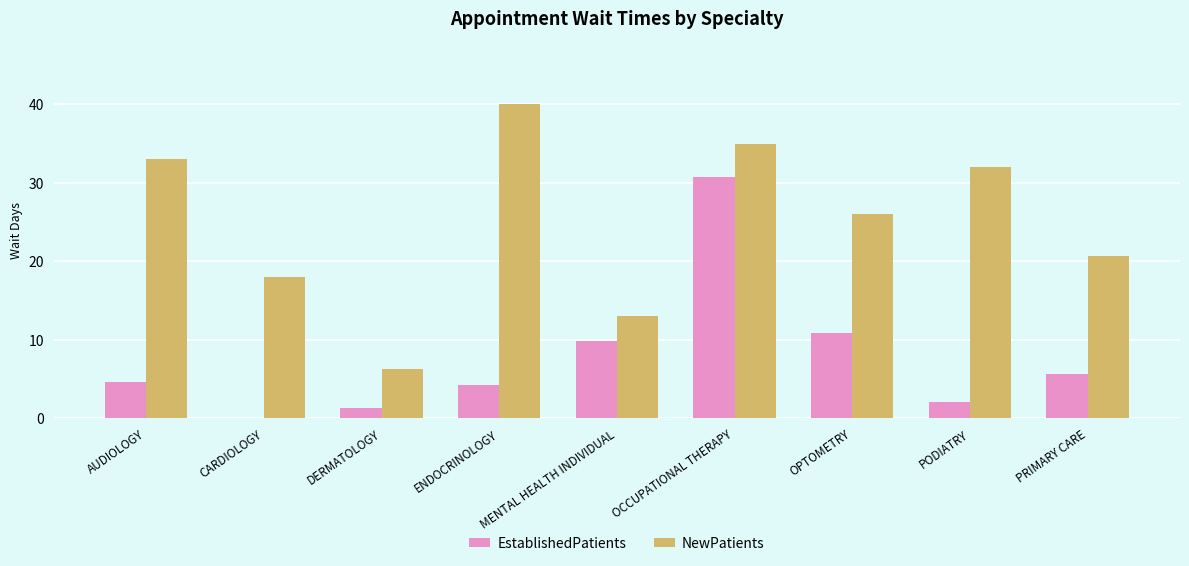

What is the sum of the NewPatients values at OPTOMETRY and MENTAL HEALTH INDIVIDUAL?

39.0